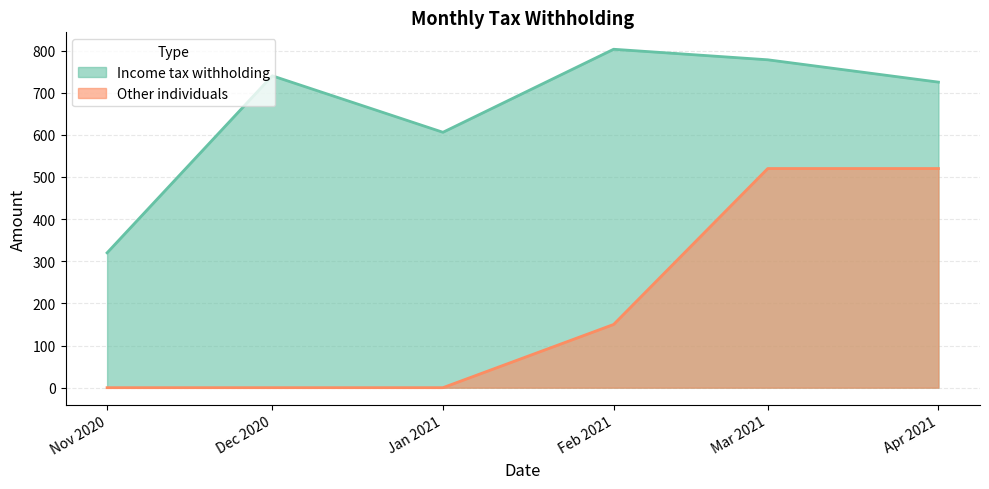

True or false: Income tax withholding has more than 2 points higher than both neighbors.

False